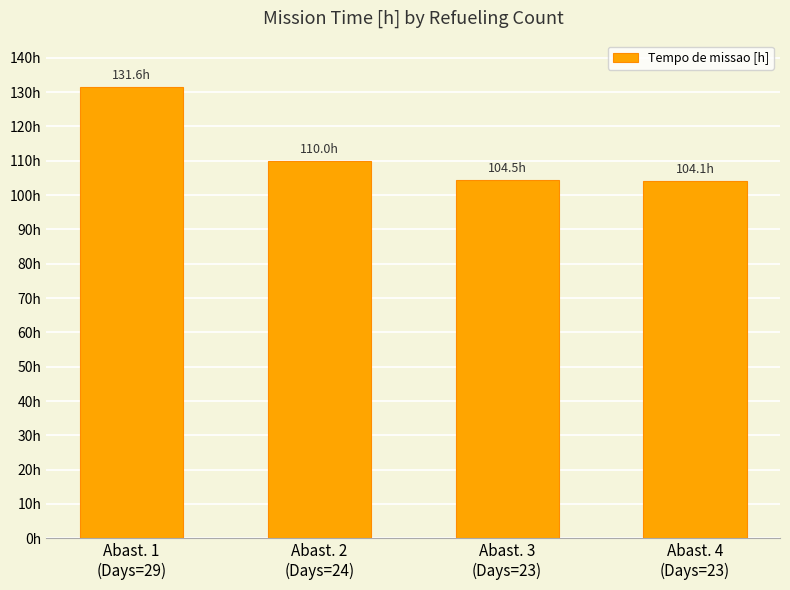

Does the chart contain any negative values?

No